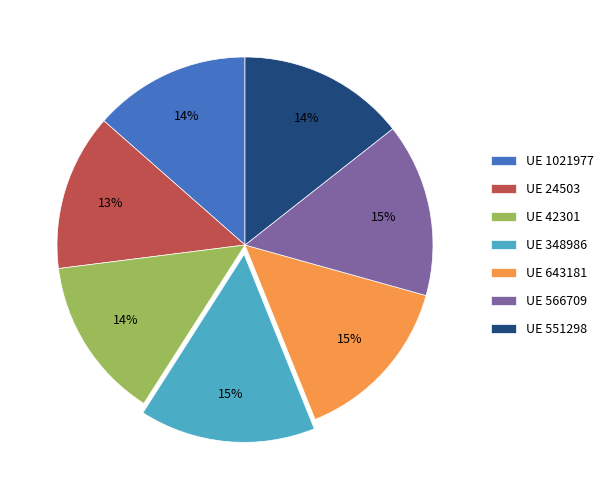

To the nearest percent, what is the average slice percentage?

14%